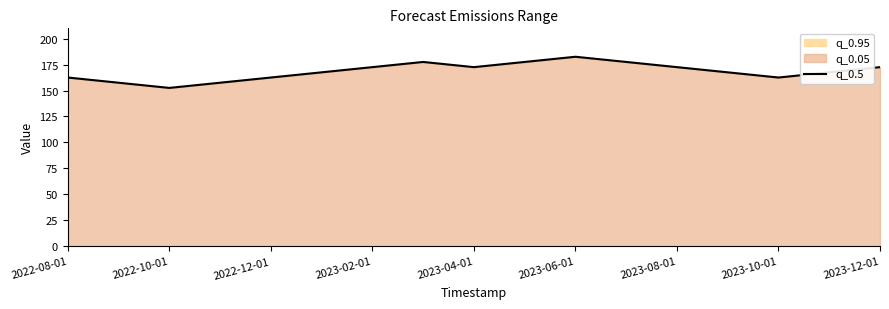

What is the difference between the values at 2023-12-01 and 2023-06-01?

10.0